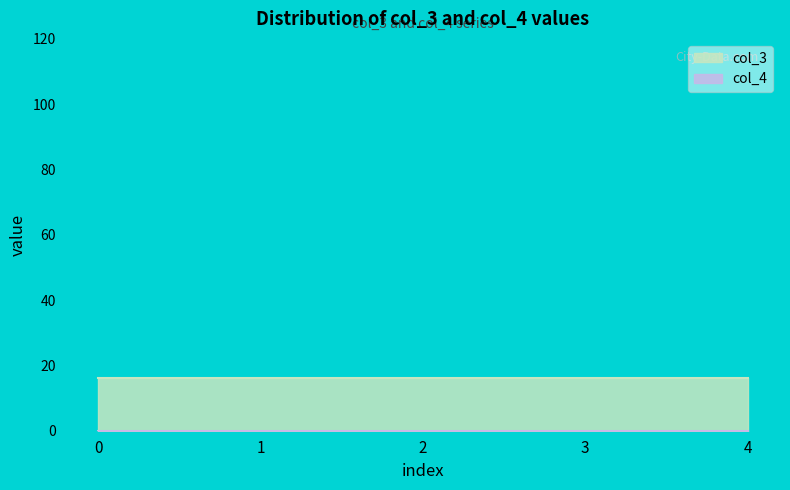

True or false: col_4 and col_3 cross at least once.

False